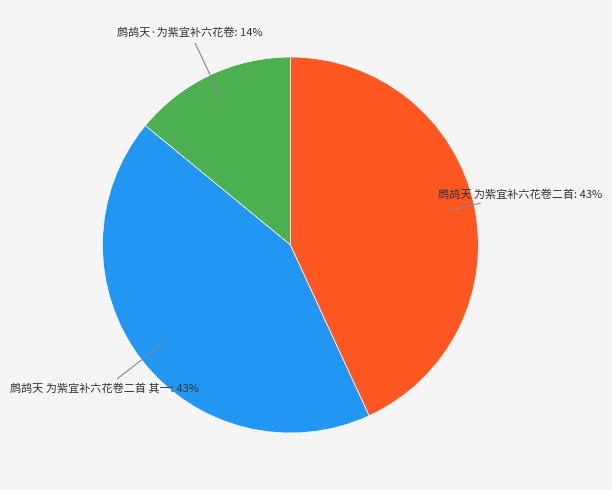

To the nearest percent, what is the difference between the largest and smallest slice percentages?

29%